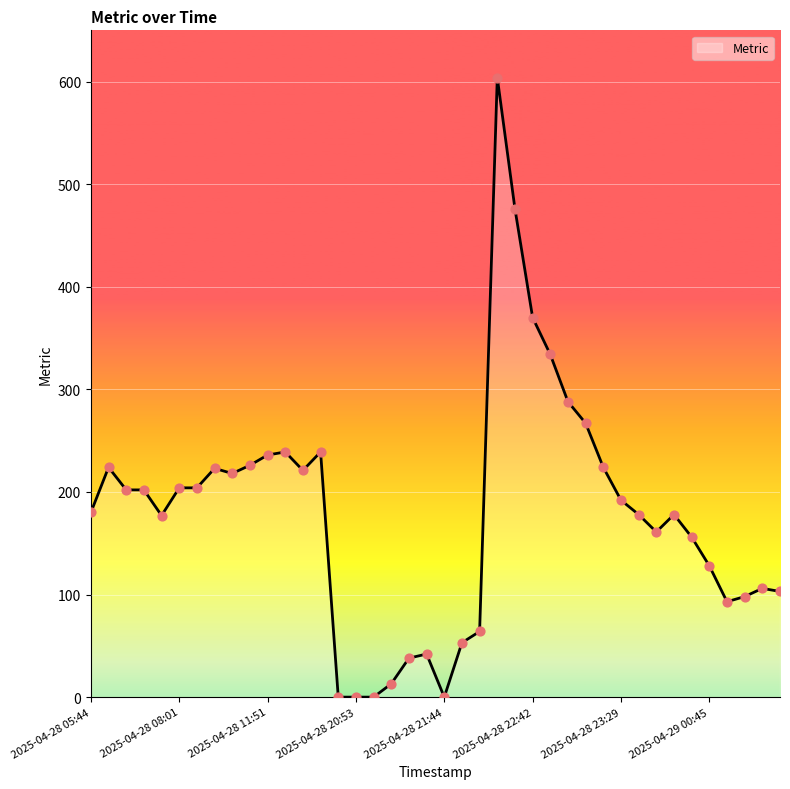

What is the greatest value displayed?

604